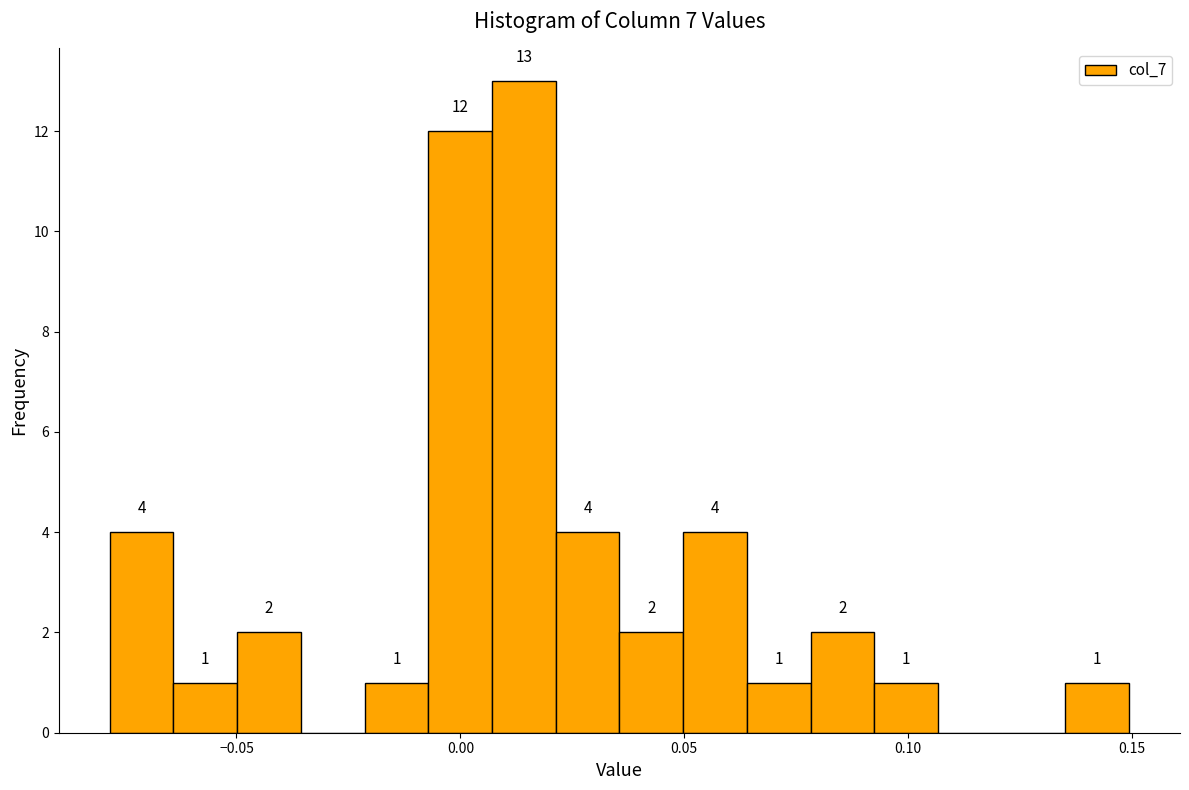

Around what value on the x-axis is the tallest bar? Give the approximate position of its centre, as read against the axis.

0.015